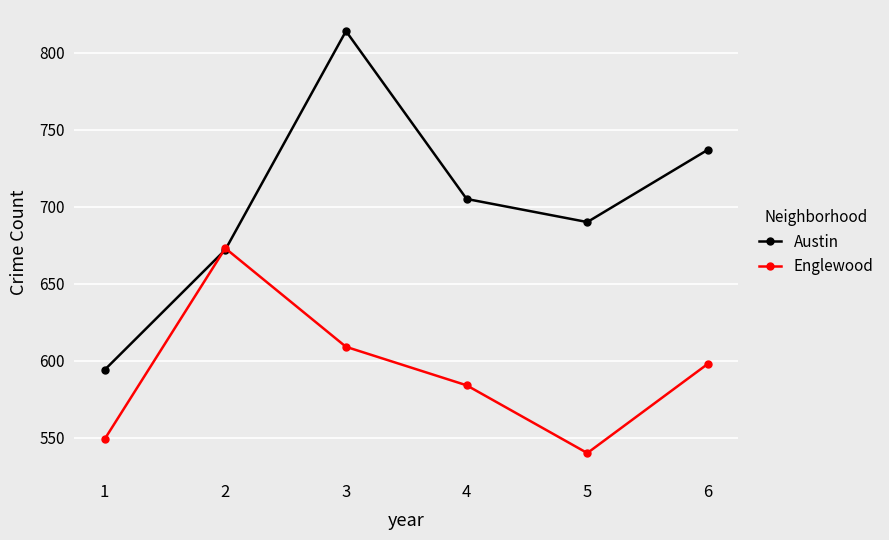

List the series in order of their peak value, lowest first.

Englewood, Austin